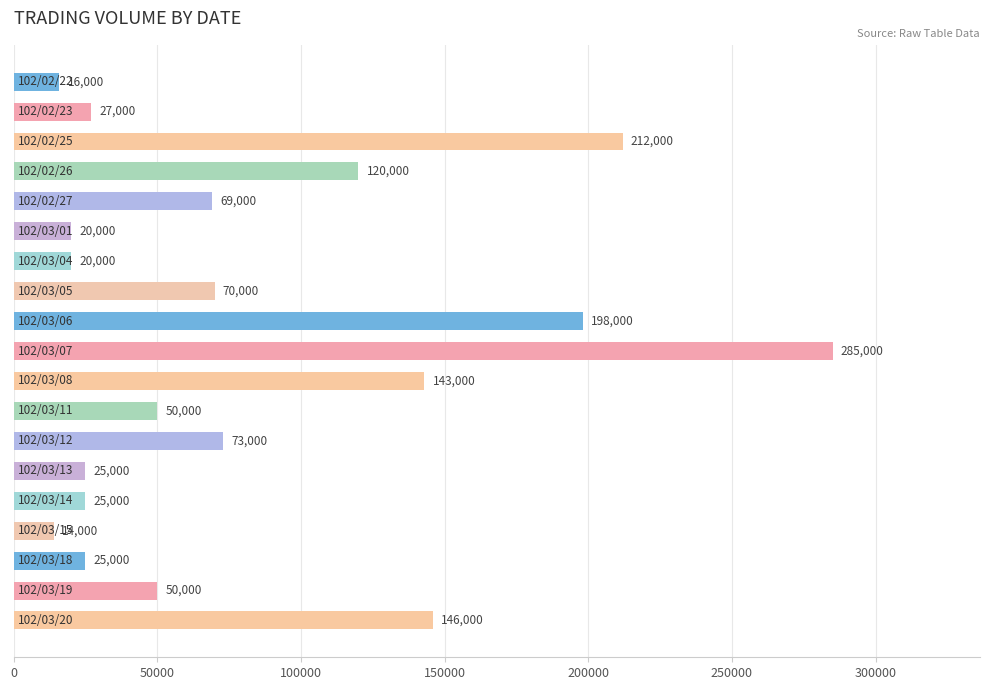

What is the value of the 15th bar from the top?

25000